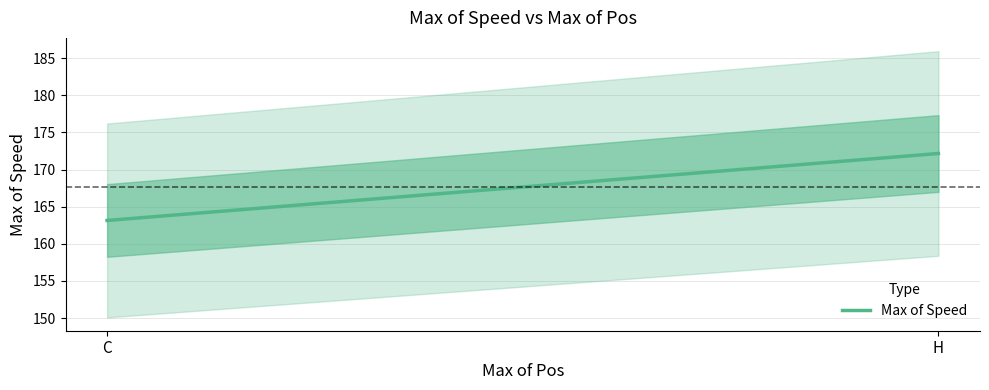

What is the value of the 1st point from the left?

163.1